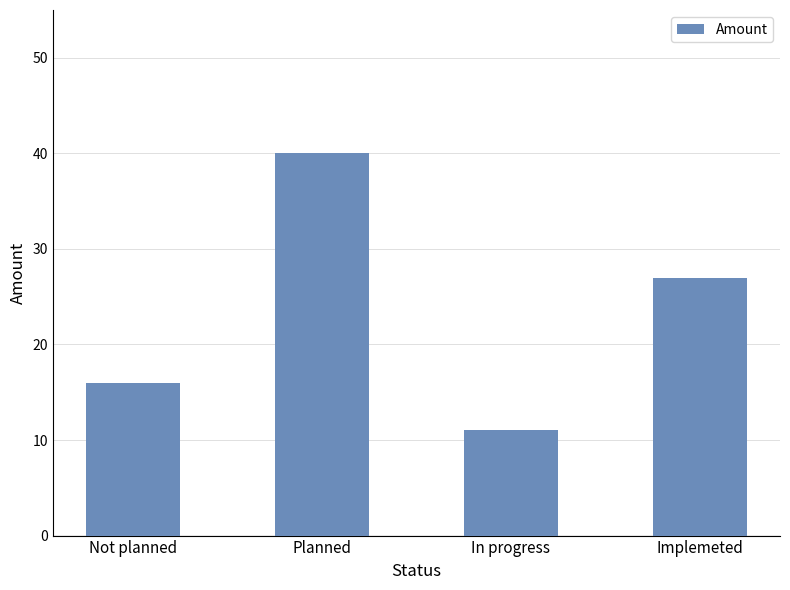

What is the minimum value shown in the chart?

11